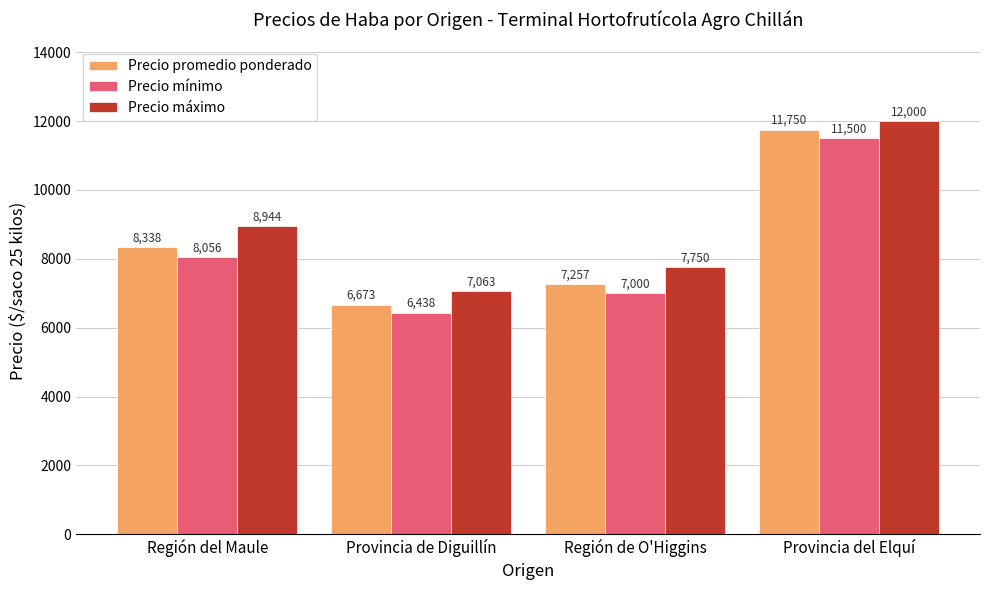

List the series in order of their peak value, highest first.

Precio máximo, Precio promedio ponderado, Precio mínimo